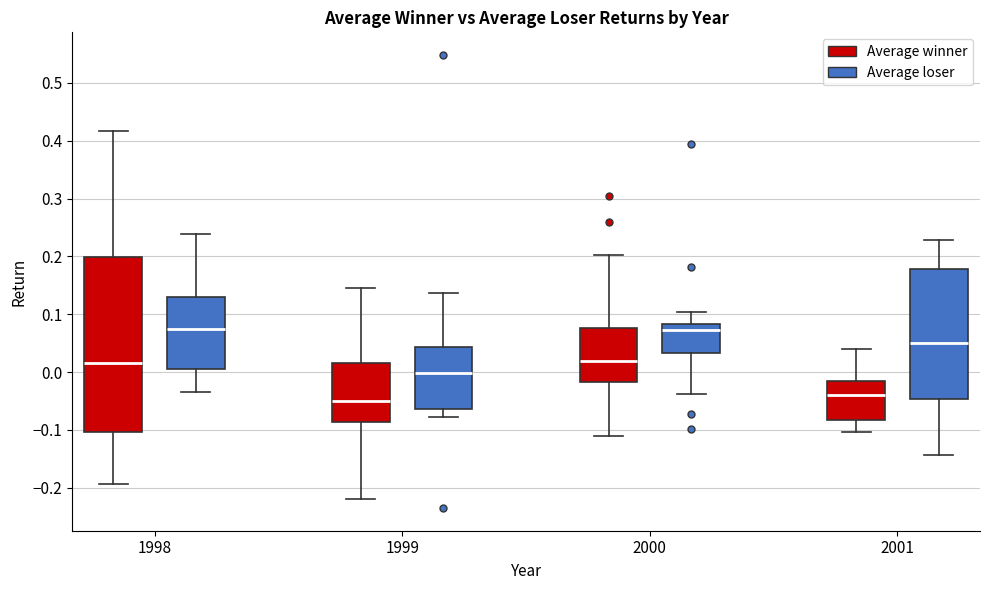

Comparing the boxes themselves (not the whiskers), which one is the tallest?

1998 (Average winner)